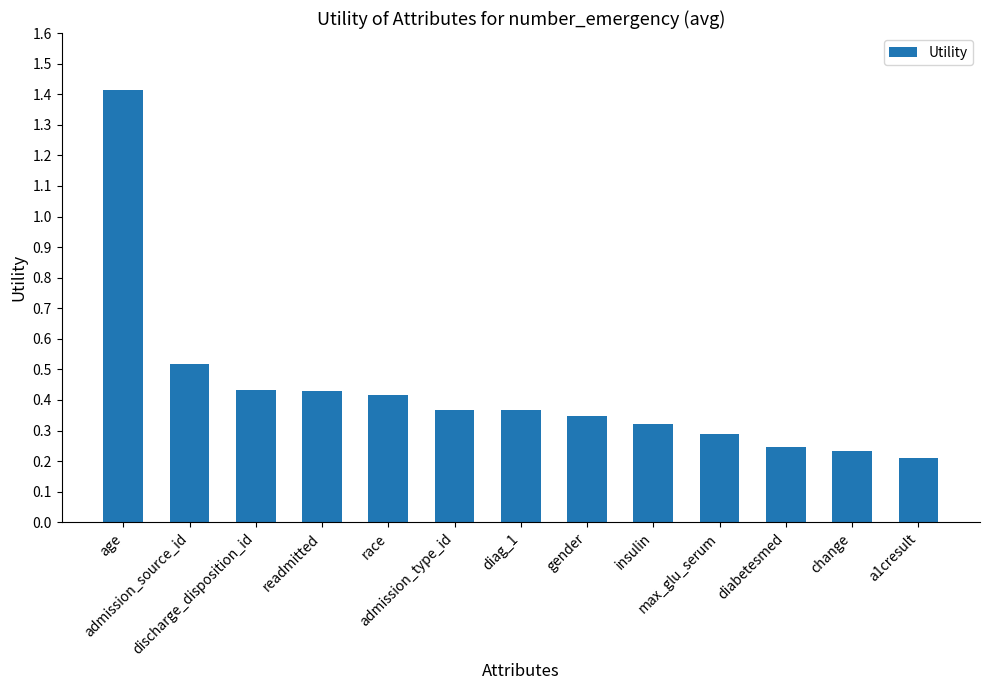

At which label is the value closest to 0?

a1cresult